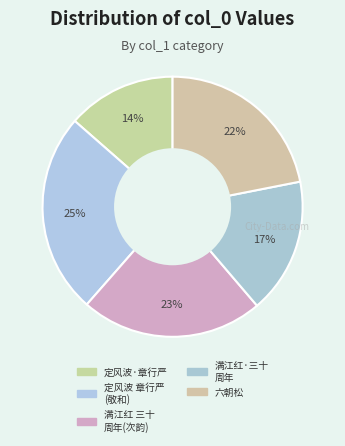

How many slices are in this pie chart?

5